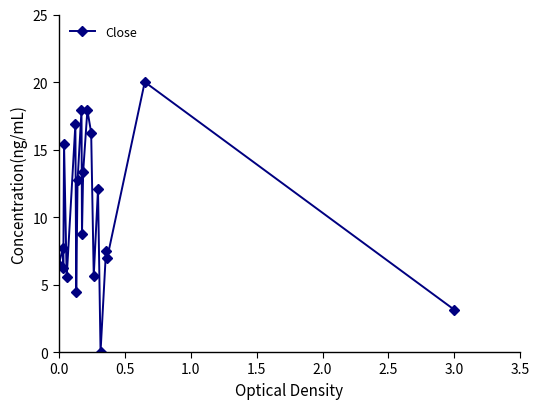

What is the greatest value displayed?

20.0